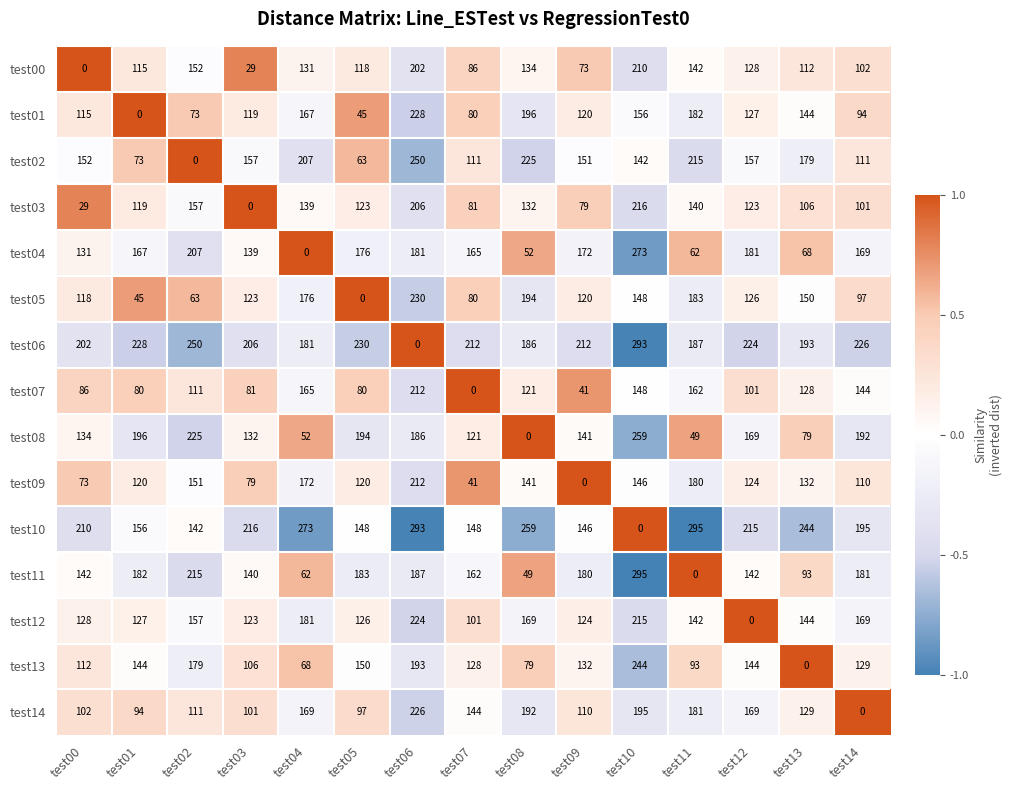

What is the maximum value for test10?

295